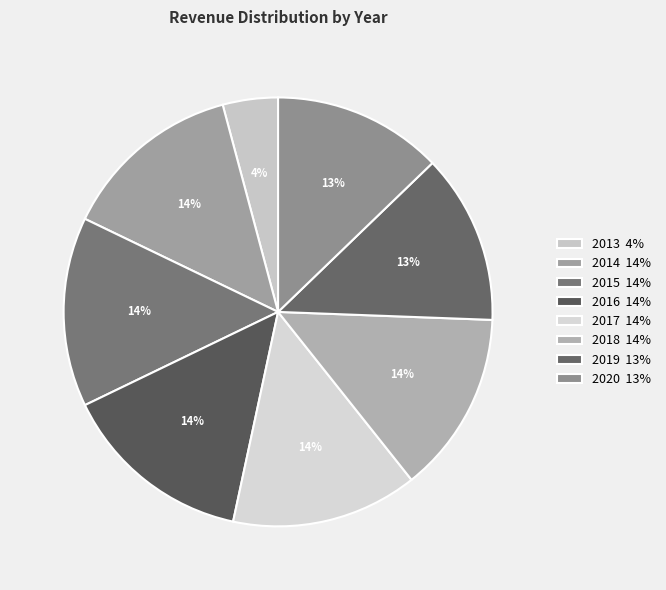

To the nearest percent, what portion does 2020 represent?

13%